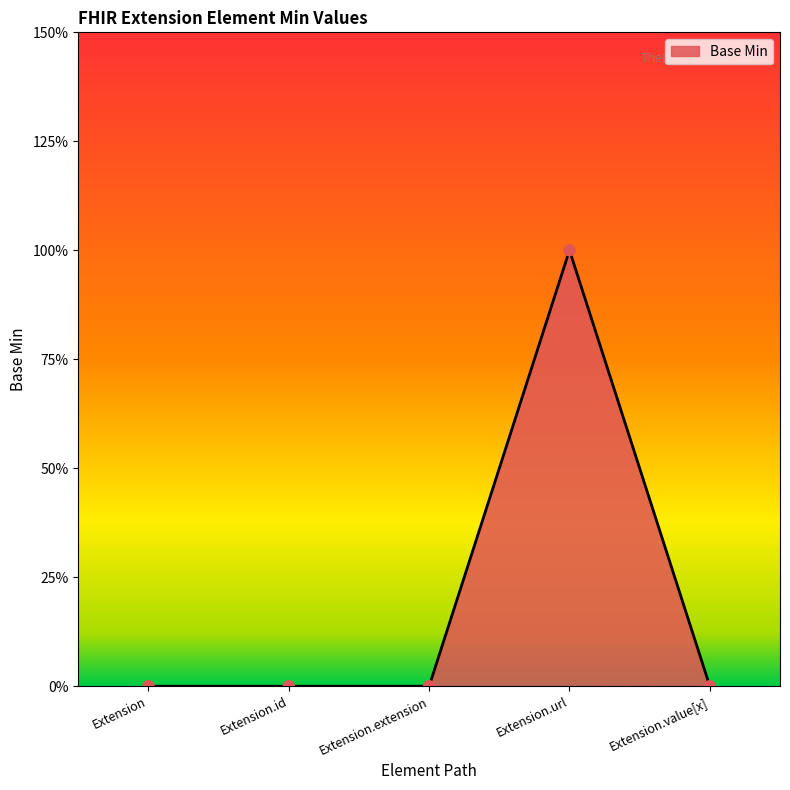

Does the chart have visible grid lines?

No